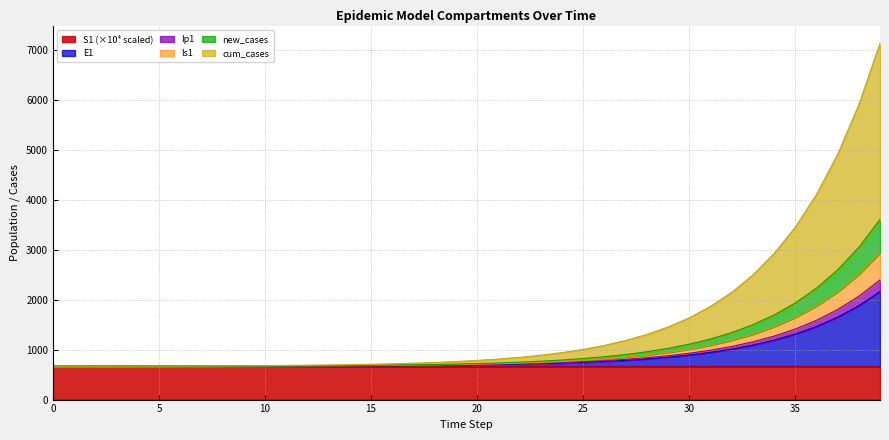

True or false: Is1 and cum_cases cross at least once.

False